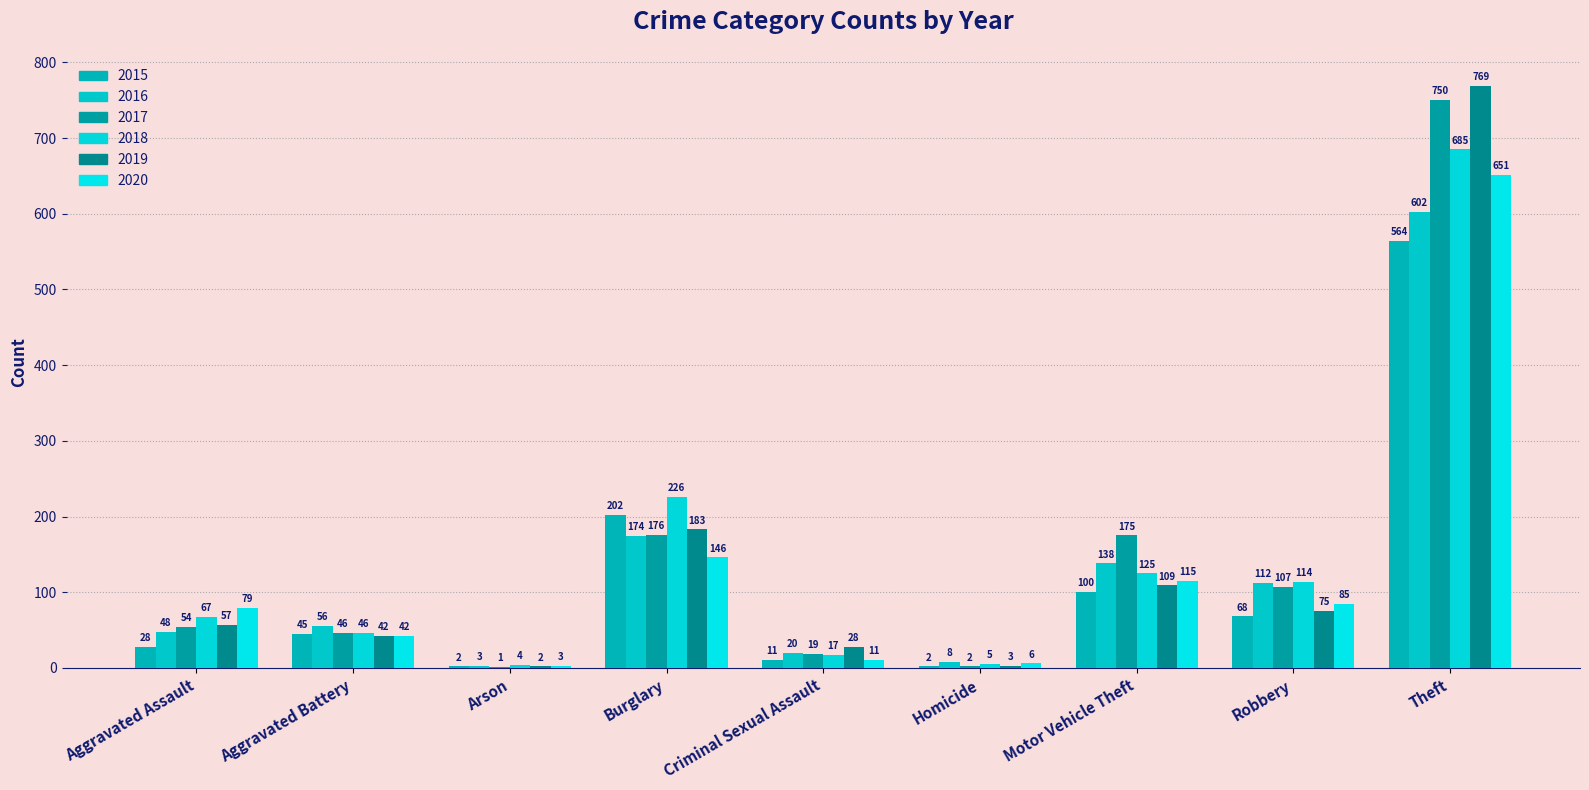

How many groups of bars are there?

9